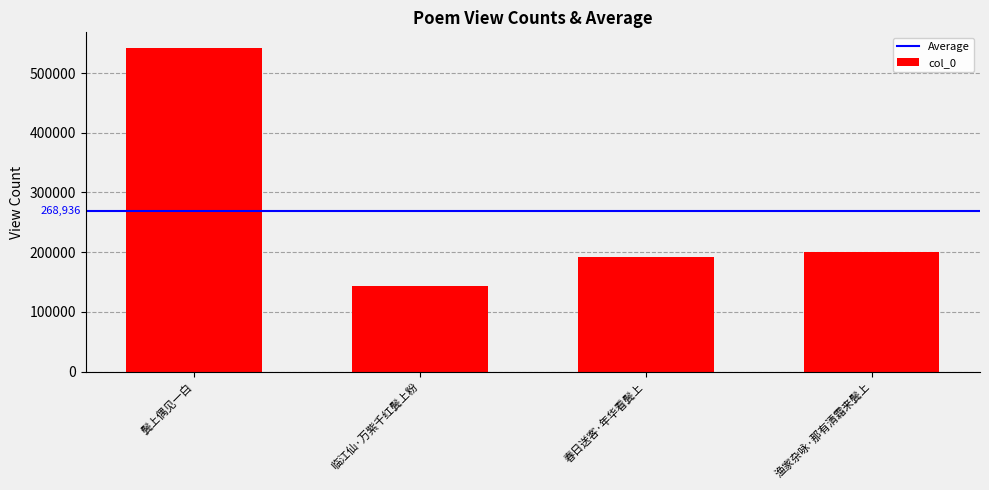

The chart shows a value of 778887 at 鬓上偶见一白. True or false?

False